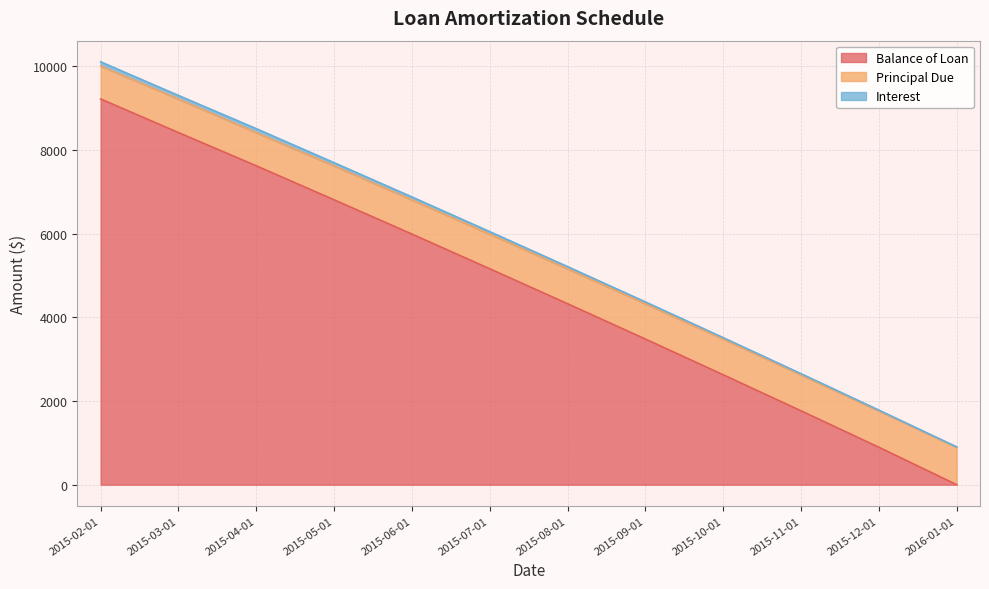

What is the difference between the highest and lowest values at 2015-06-01?

887.7